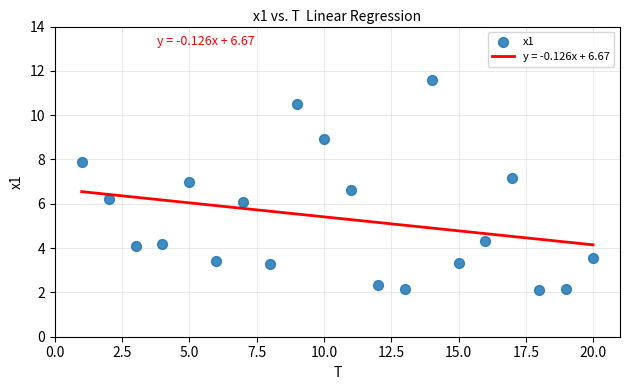

What is the range of Y values (max minus min)?

9.5